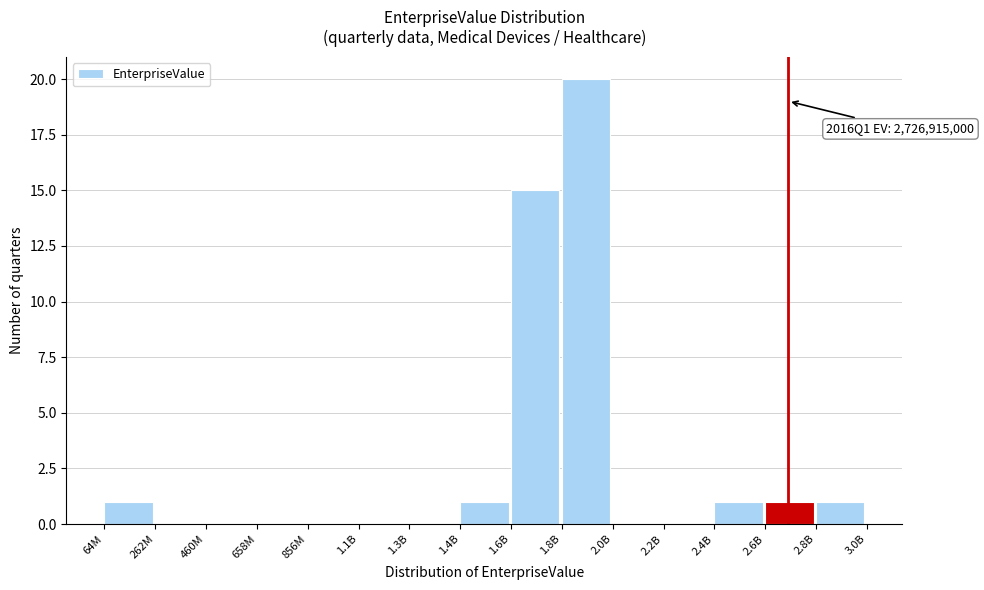

Reading right to left, extract all data points from this chart.

2.8B=1	2.6B=1	2.4B=1	2.2B=0	2.0B=0	1.8B=20	1.6B=15	1.4B=1	1.3B=0	1.1B=0	856M=0	658M=0	460M=0	262M=0	64M=1